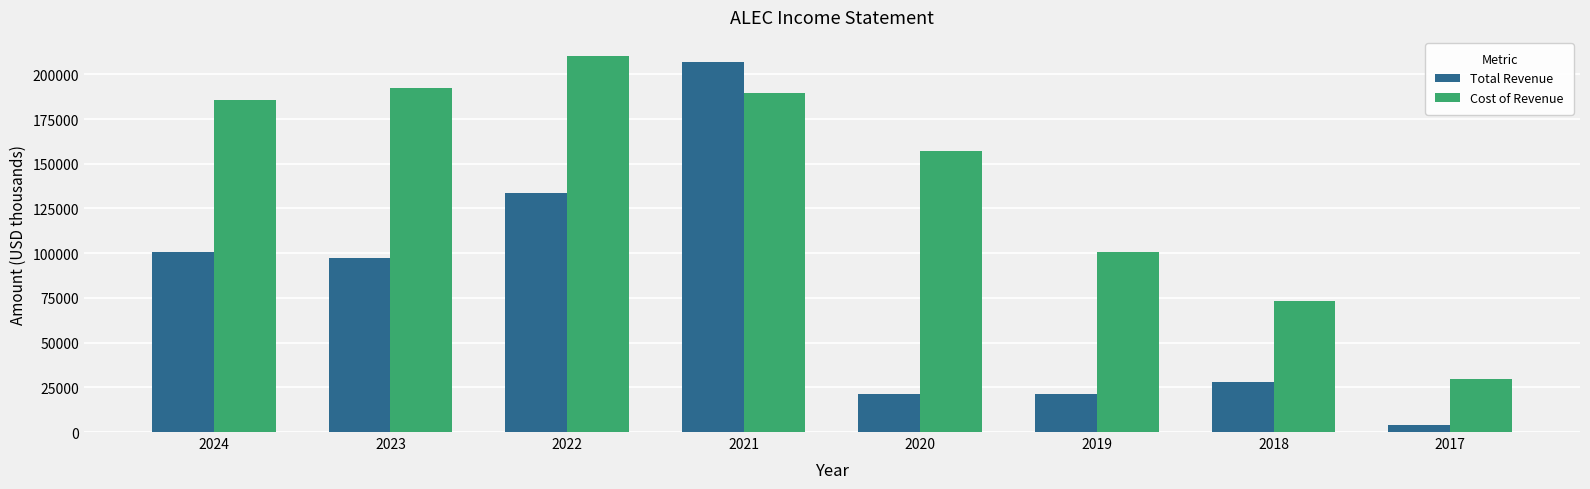

How many bars are there in each group?

2